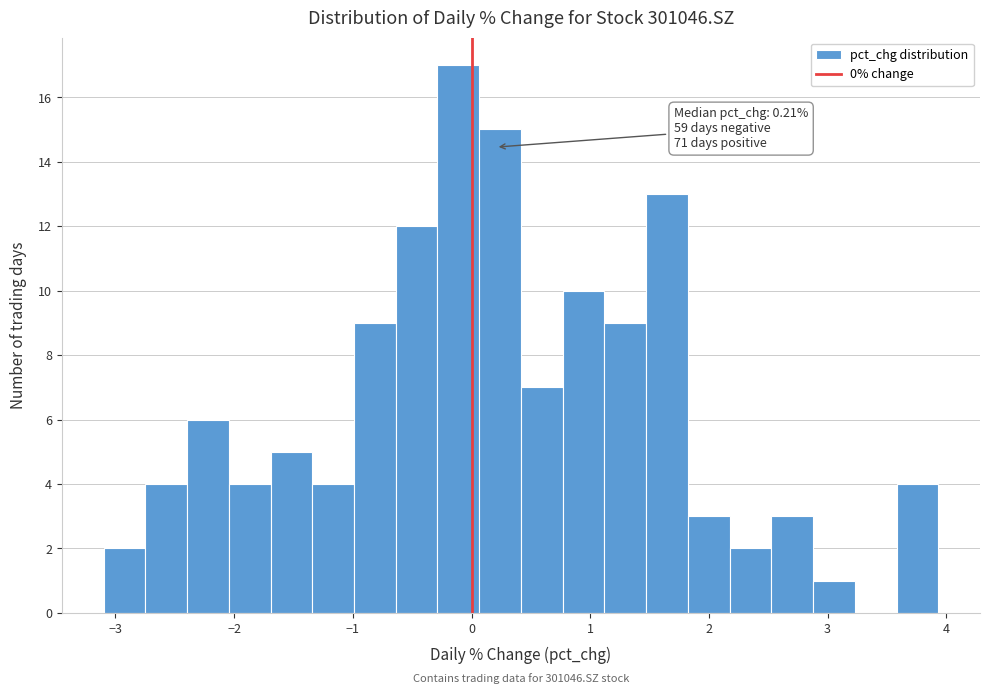

Around what value on the x-axis is the tallest bar? Give the approximate position of its centre, as read against the axis.

-0.1